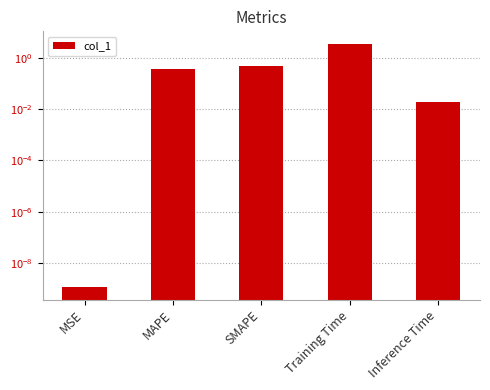

What is the average value?

0.9